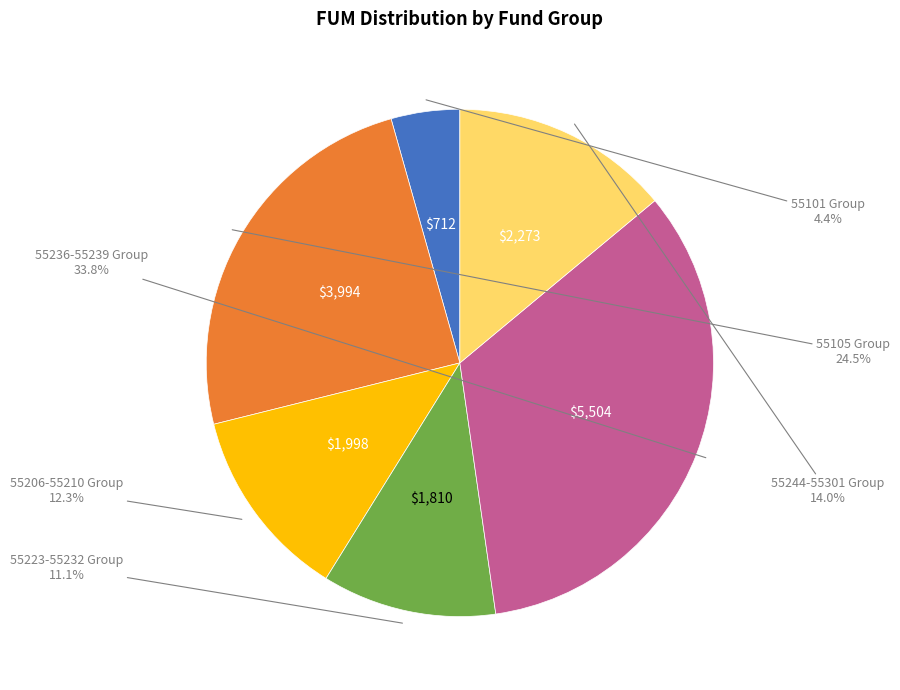

Is there any slice that represents more than half of the pie?

No